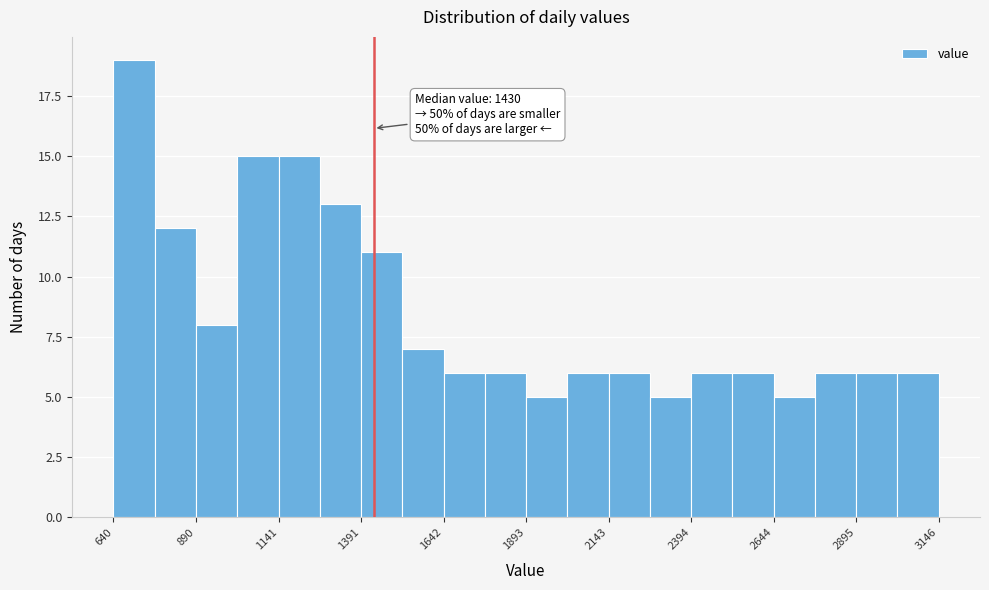

Read against the x-axis, roughly where is the centre of the tallest bar?

700